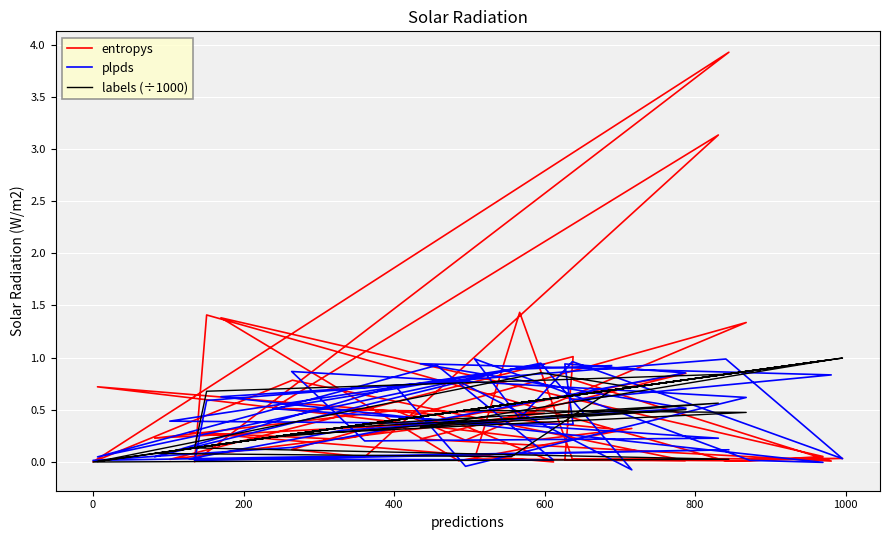

What is the average value of the labels (÷1000) series?

0.5